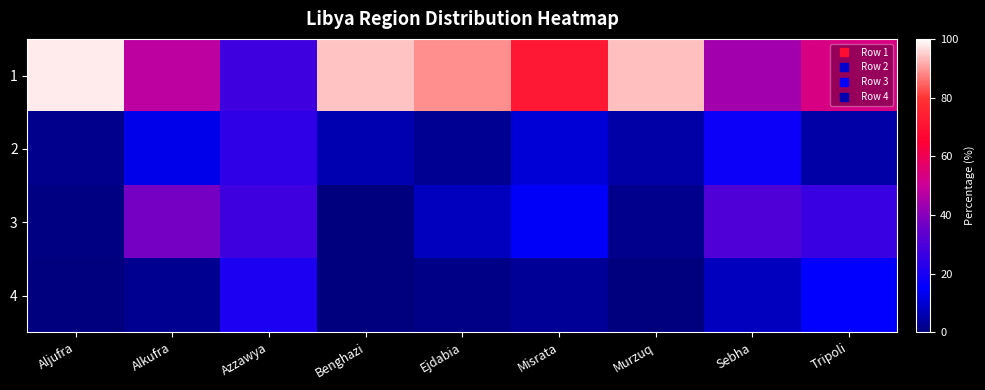

Which label corresponds to the largest value in the chart?

Aljufra